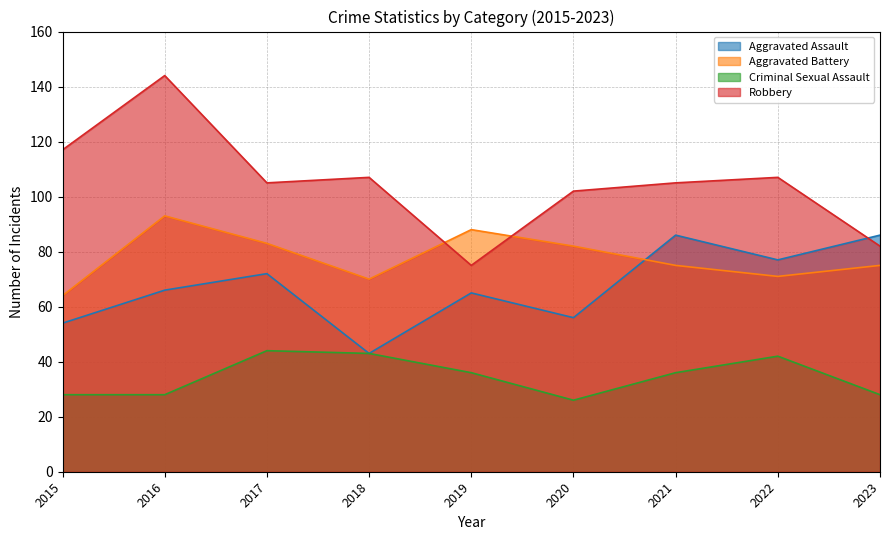

Between 2016 and 2020, which series saw the biggest shift?

Robbery